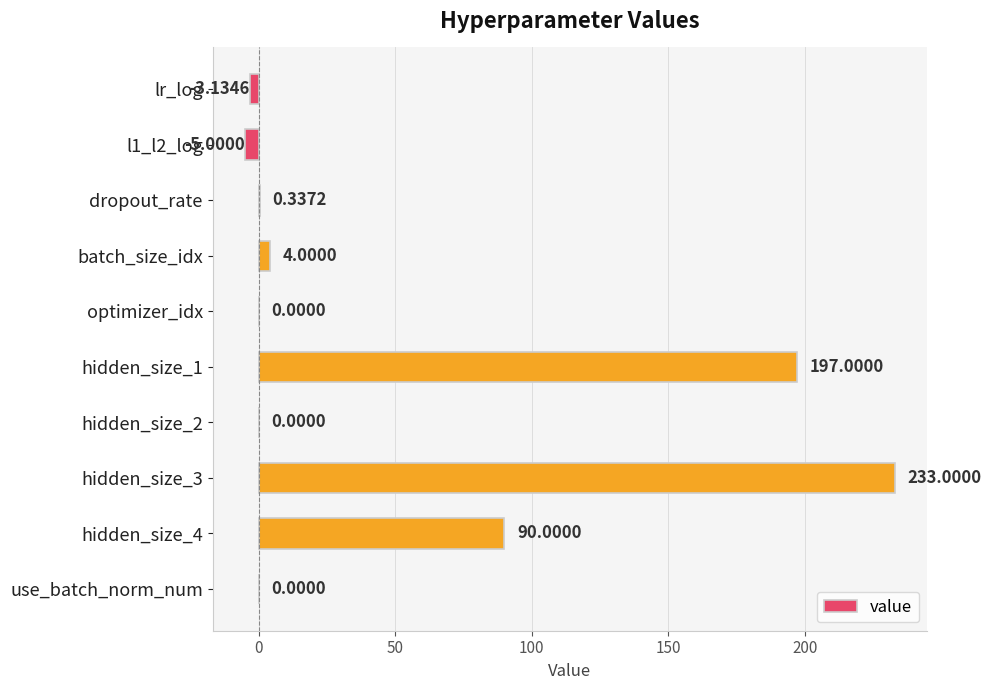

Approximately how many times larger is the value at hidden_size_4 compared to batch_size_idx?

22.5